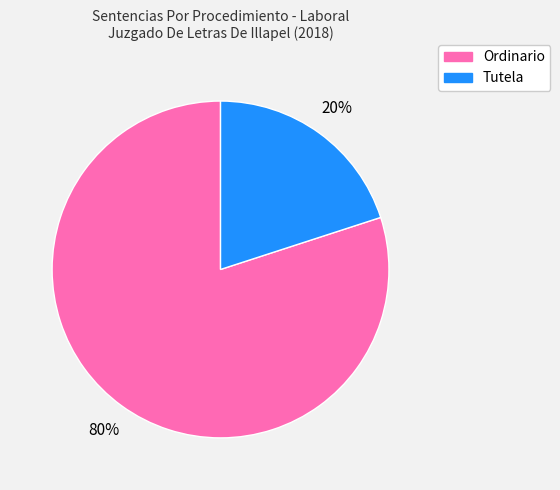

What is the largest slice in the pie chart?

Ordinario